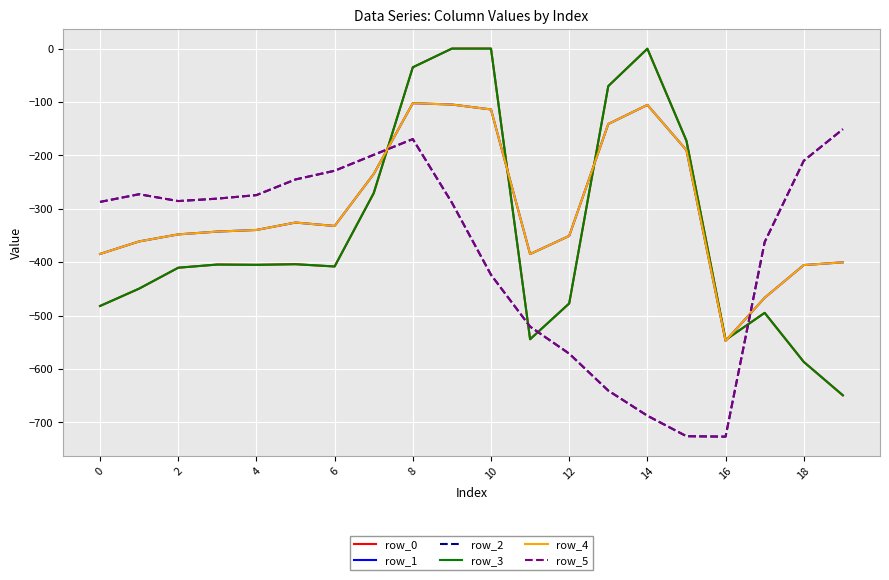

Is this an area chart (filled region under the line)?

No